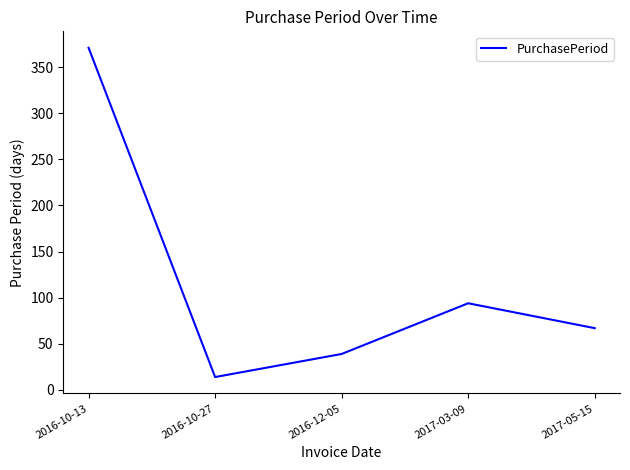

Where is the data nearest to the value 192?

2017-03-09